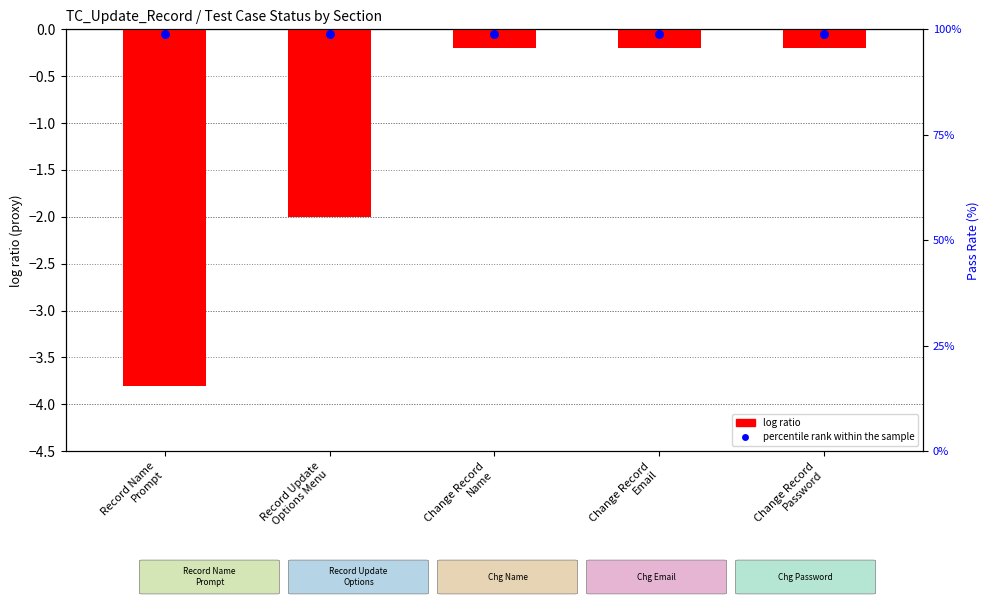

Which series contains the highest Y value?

percentile rank within the sample